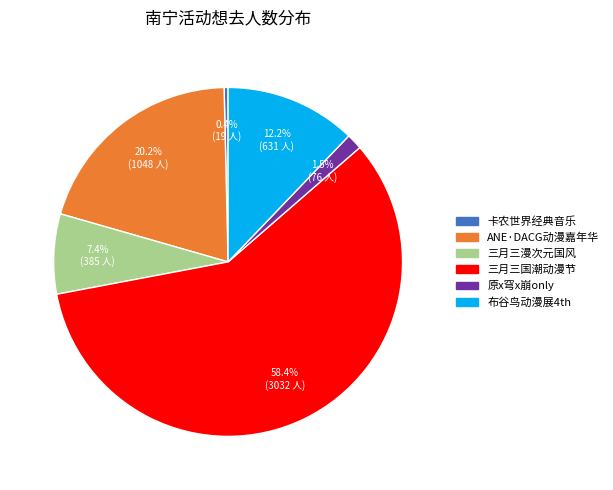

Is there any slice that represents more than half of the pie?

Yes